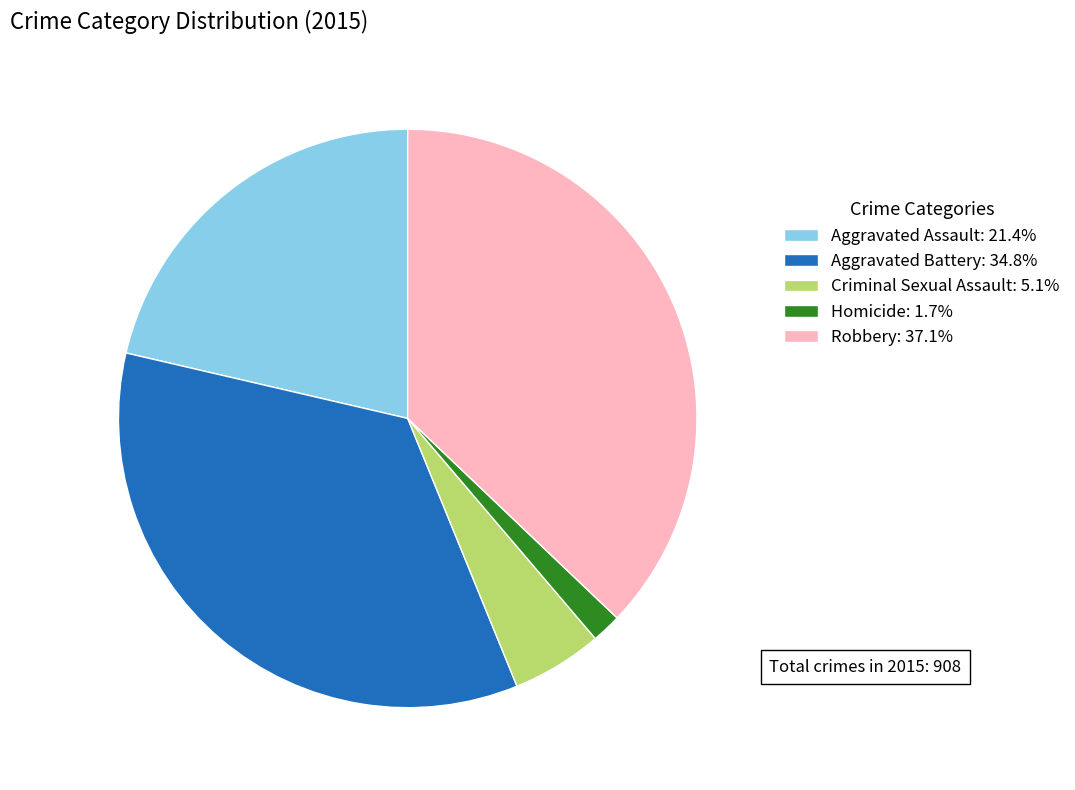

Is the sum of Criminal Sexual Assault: 5.1% and Robbery: 37.1% greater than half?

No